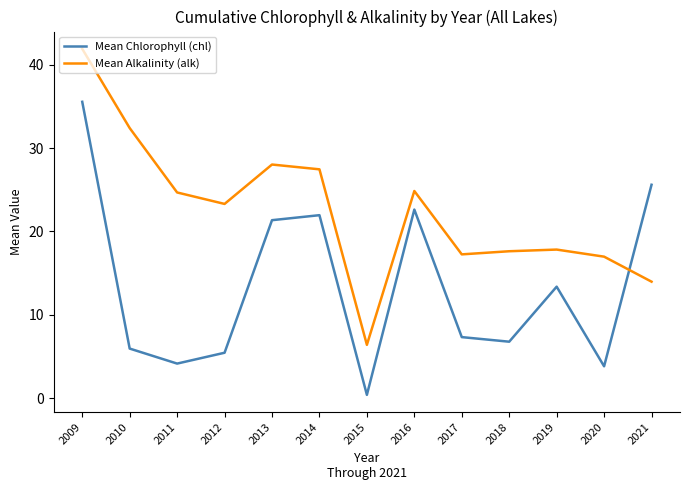

Which series has the widest spread of values?

Mean Alkalinity (alk)